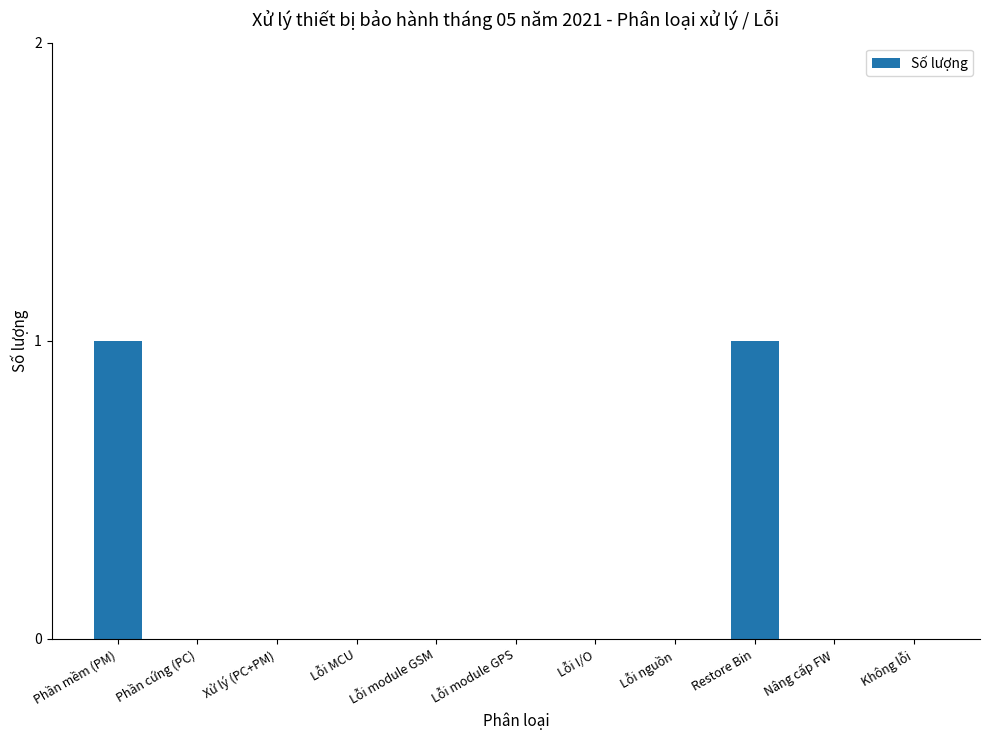

Is it true that the value at Không lỗi is 0?

True